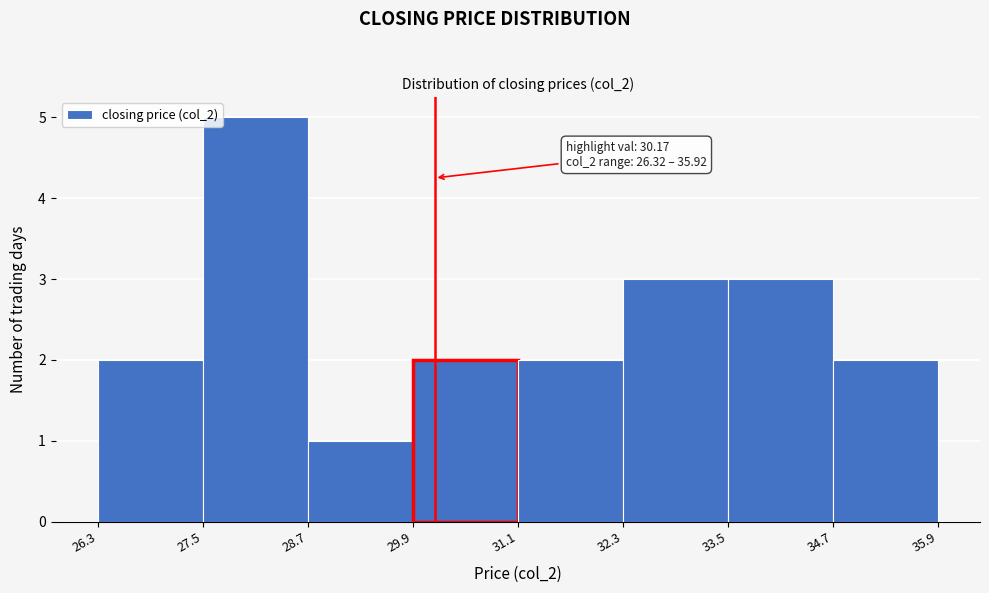

Over which range of the x-axis is the bar tallest?

27.5 to 28.7